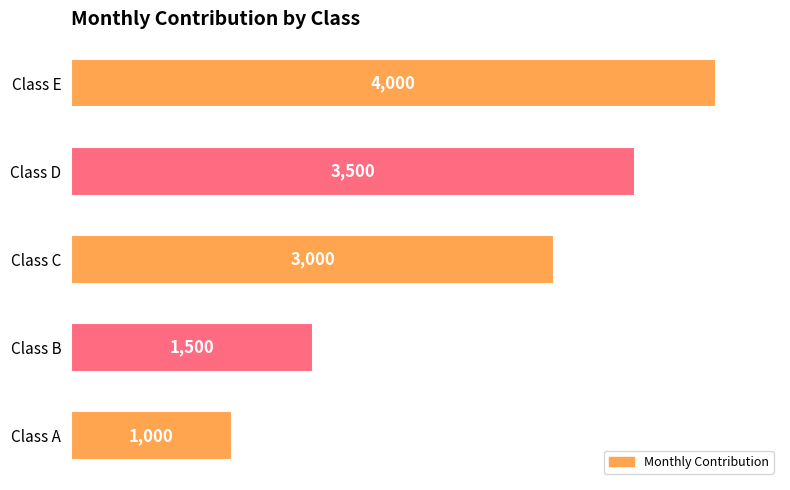

What is the smallest value displayed?

1000